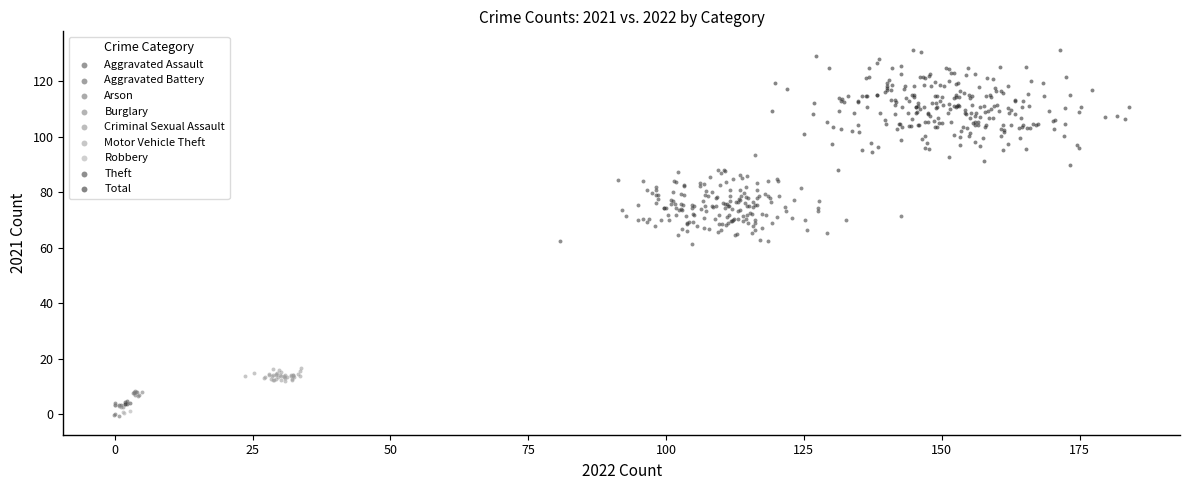

Which series has the widest spread of Y values?

Total